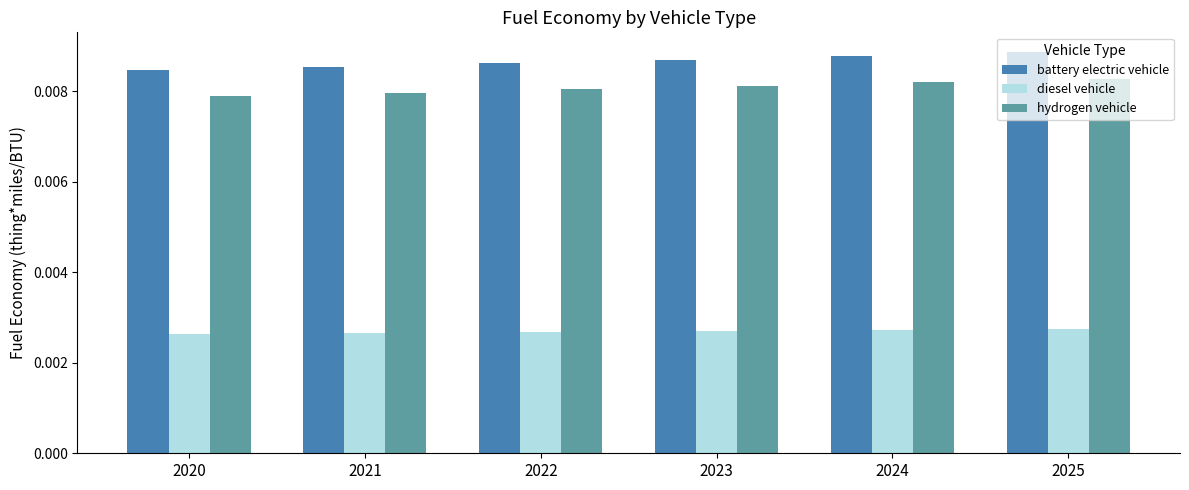

At how many categories does at least one series exceed 0?

6